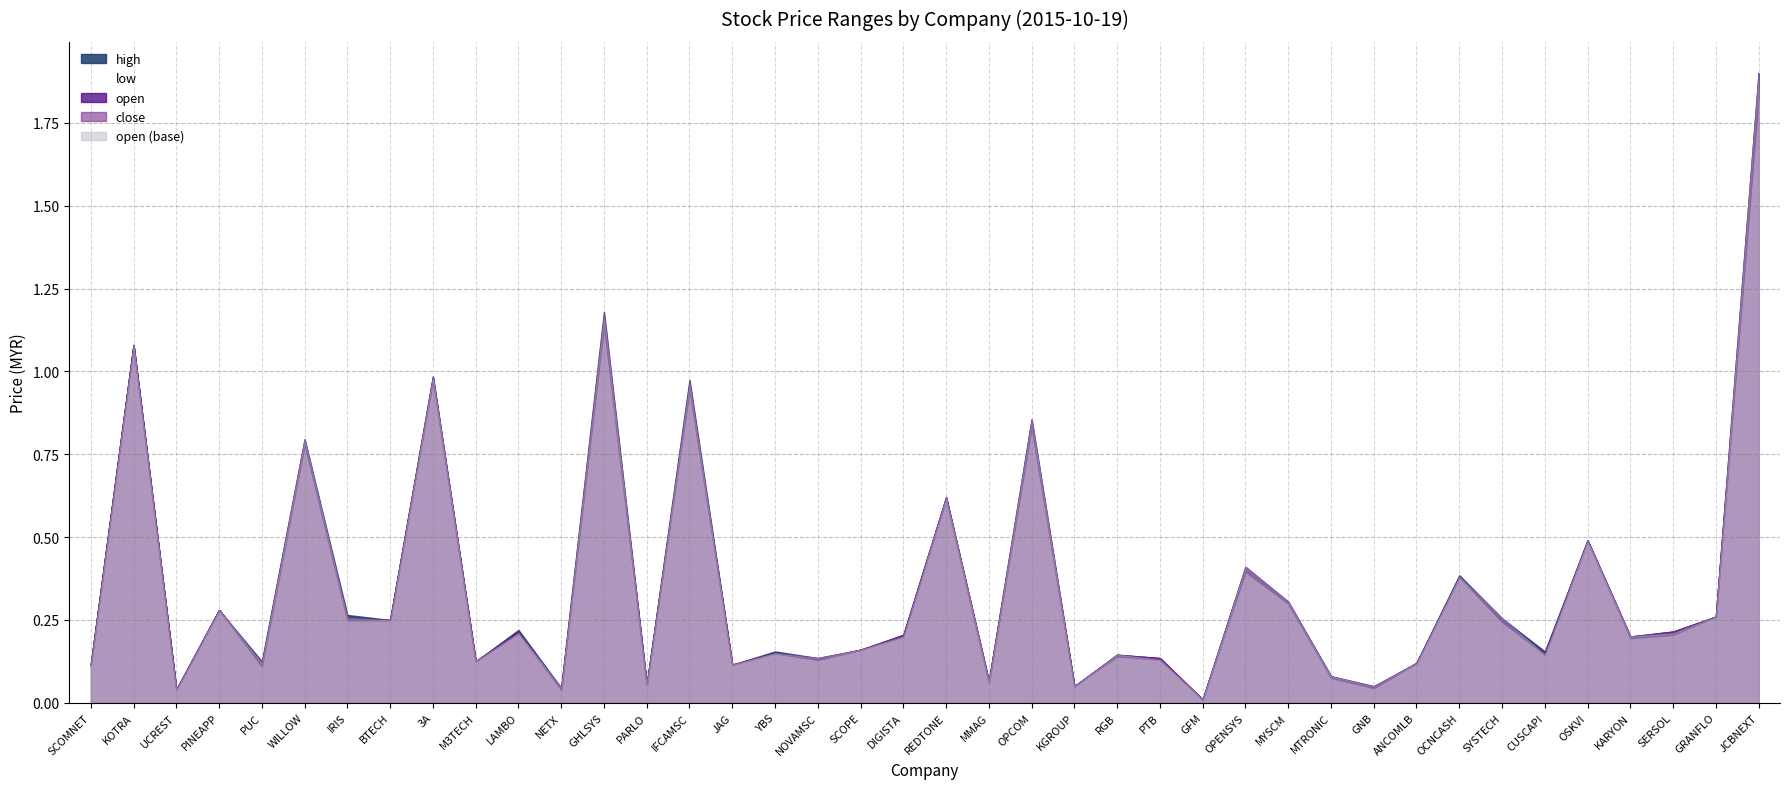

What is the value of the low point at the 38th from the left?

0.2